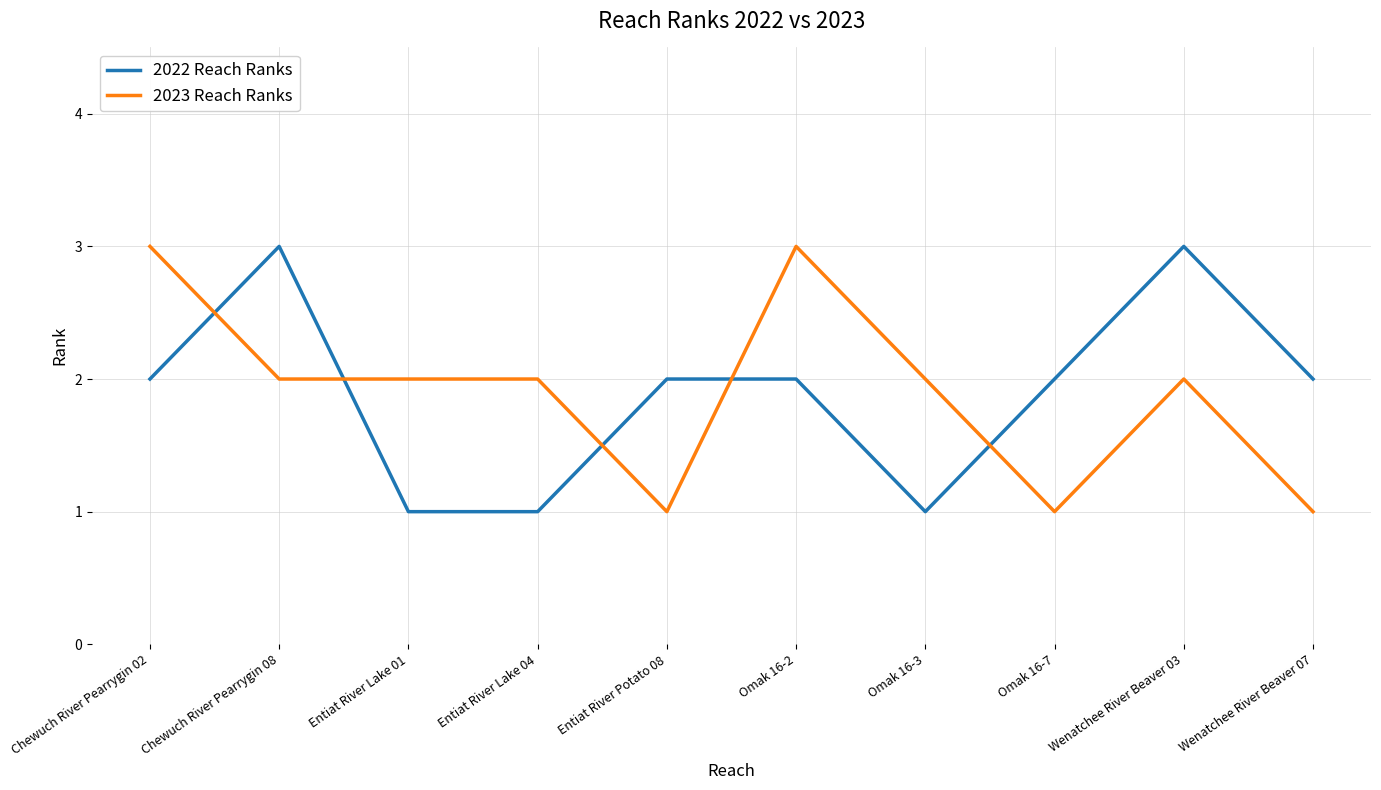

What is the highest value of the 2022 Reach Ranks series?

3